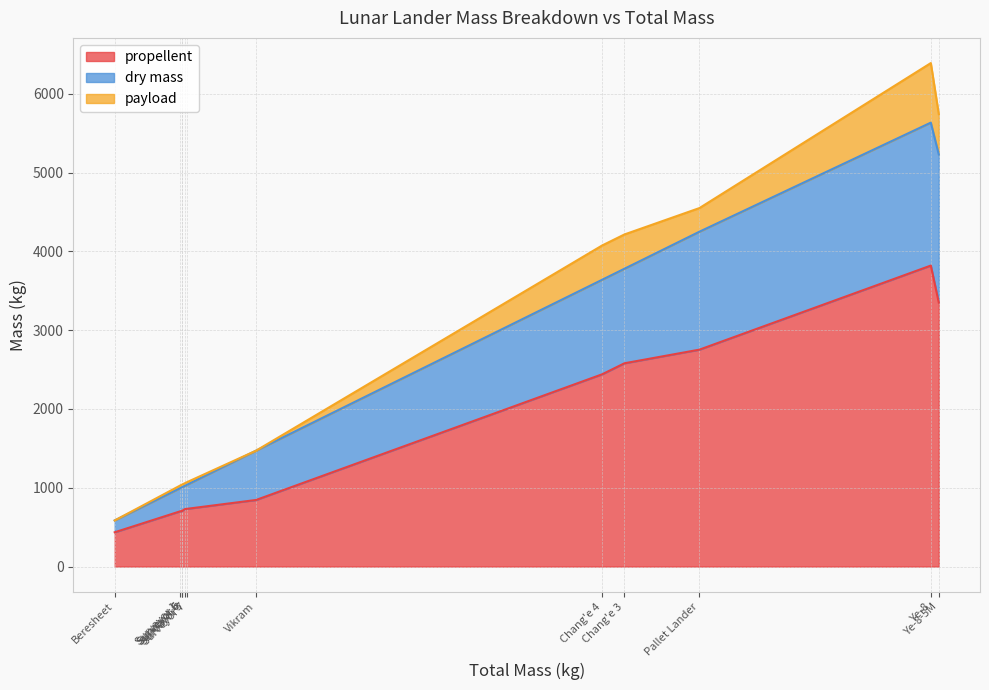

How many interior local valleys does the payload series have?

1